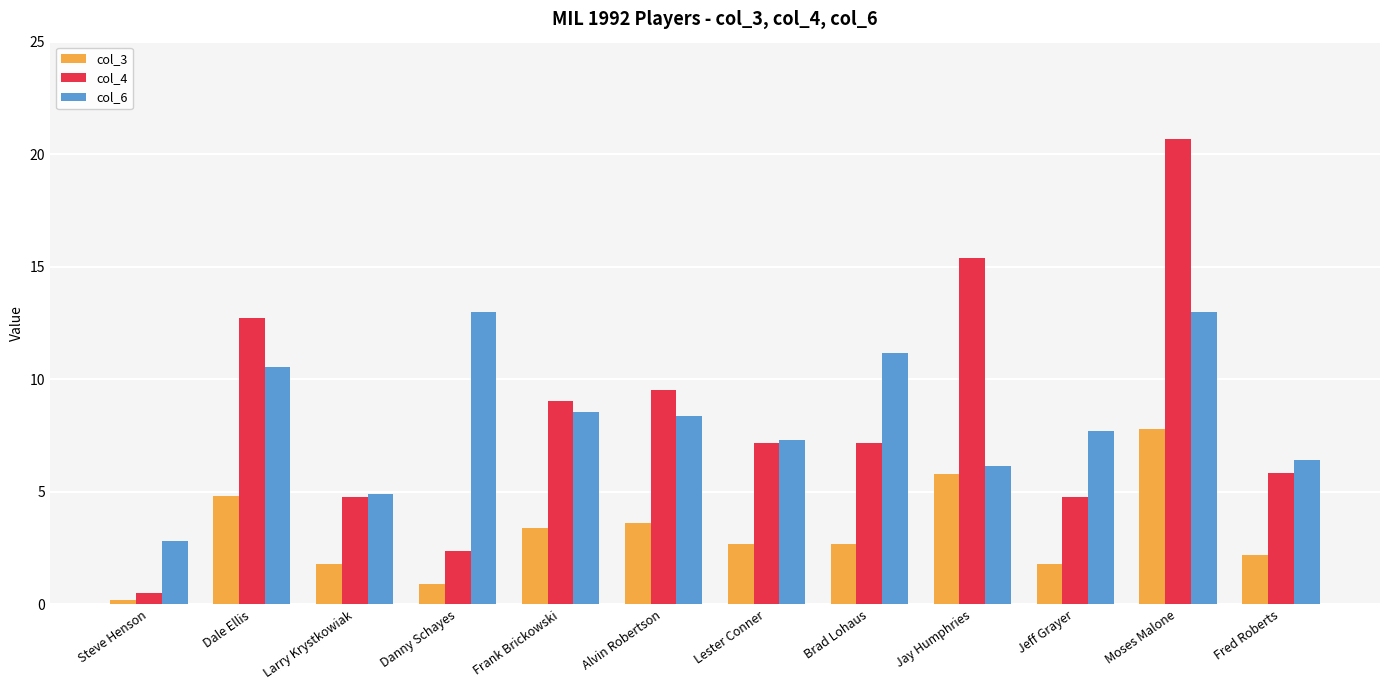

What is the difference between the second highest and minimum values in the col_6 series?

10.1